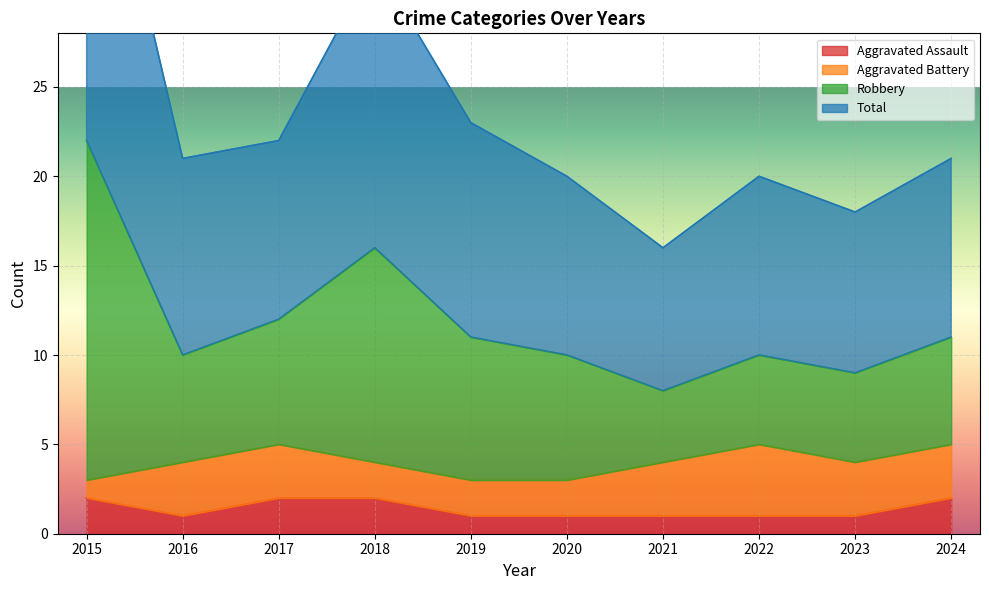

At which category is the sum across all series the highest?

2015